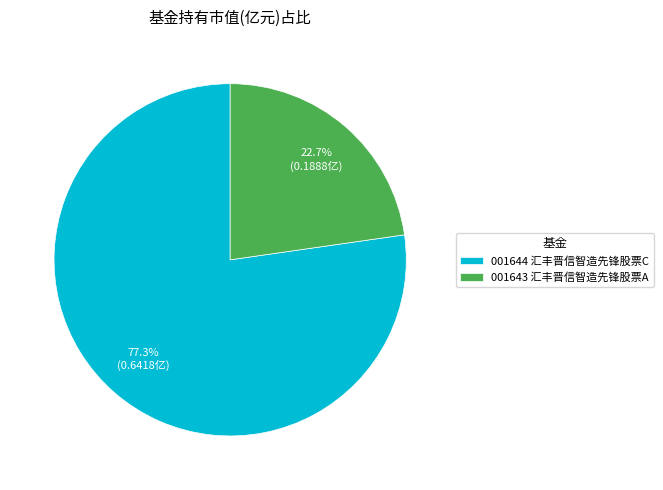

Which slice is the largest?

001644 汇丰晋信智造先锋股票C